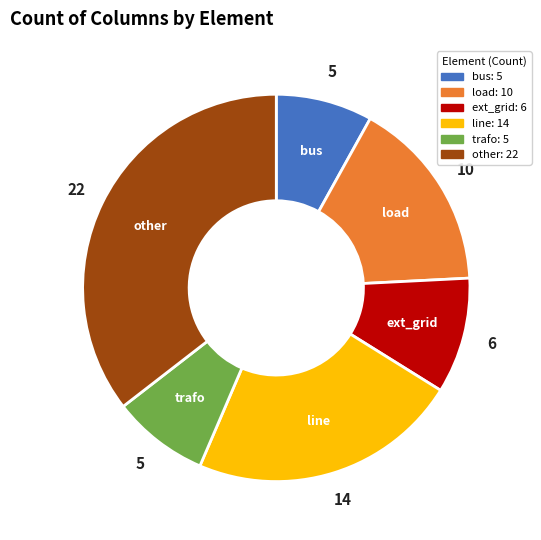

Combined, do trafo and load account for over 50%?

No